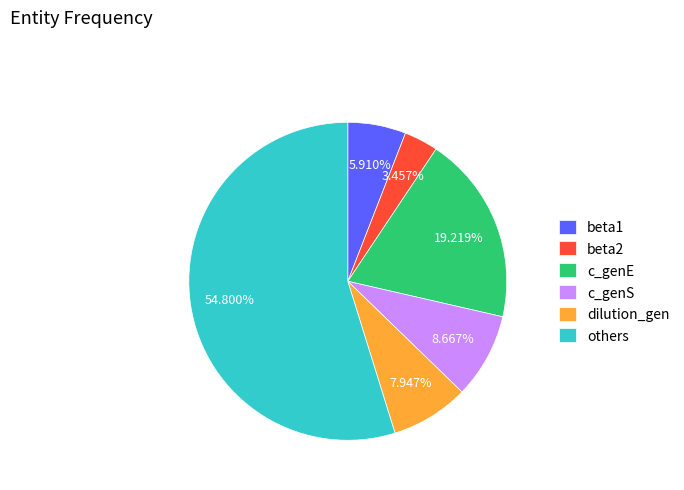

Rank the categories by value from lowest to highest.

beta2, beta1, dilution_gen, c_genS, c_genE, others